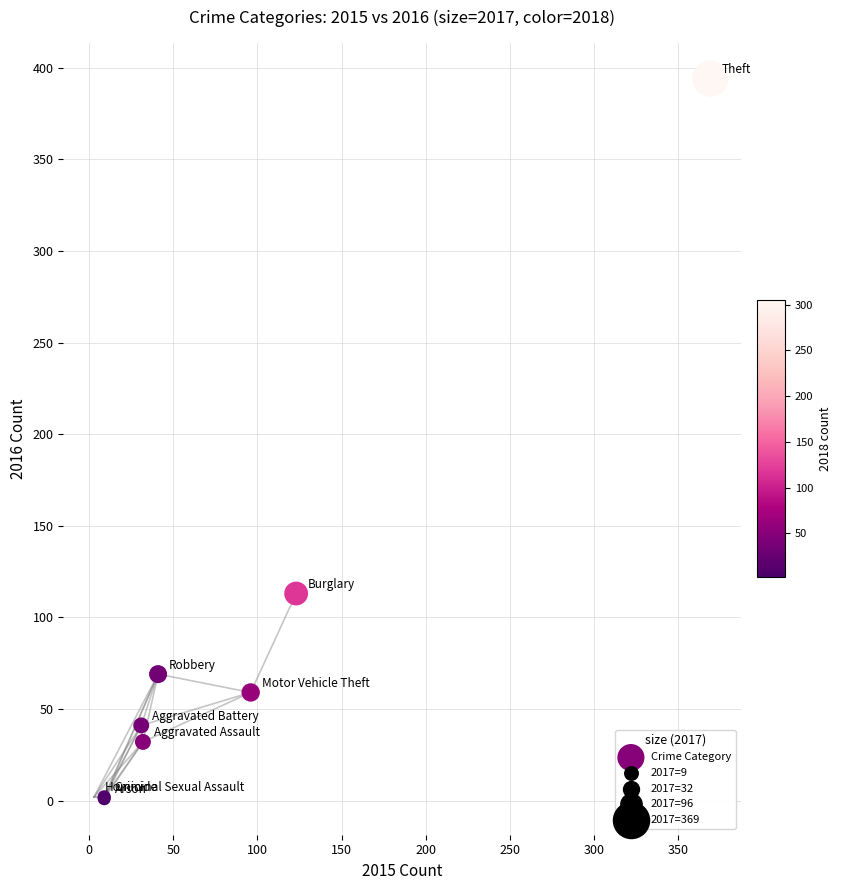

What Y value in the scatter plot is closest to 197?

113